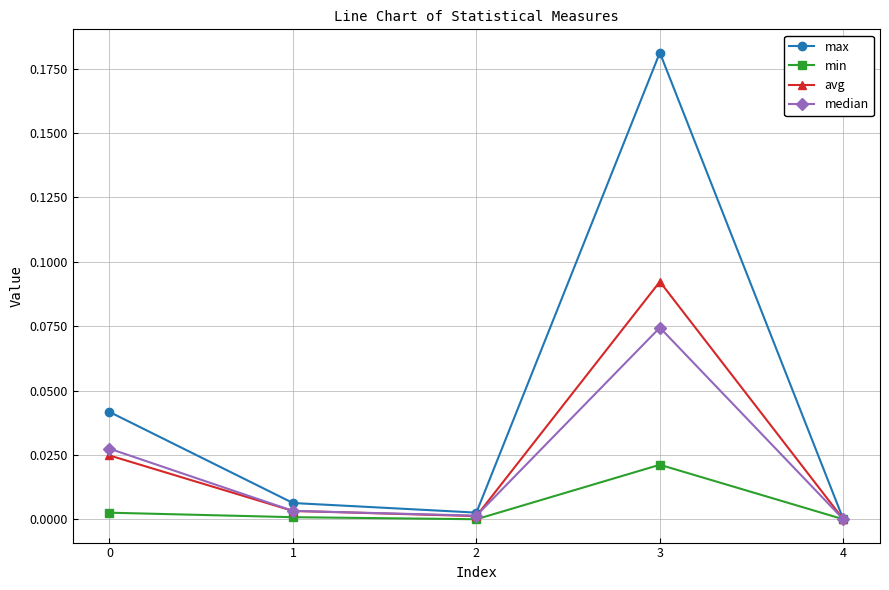

How many data points in avg are above 0?

4